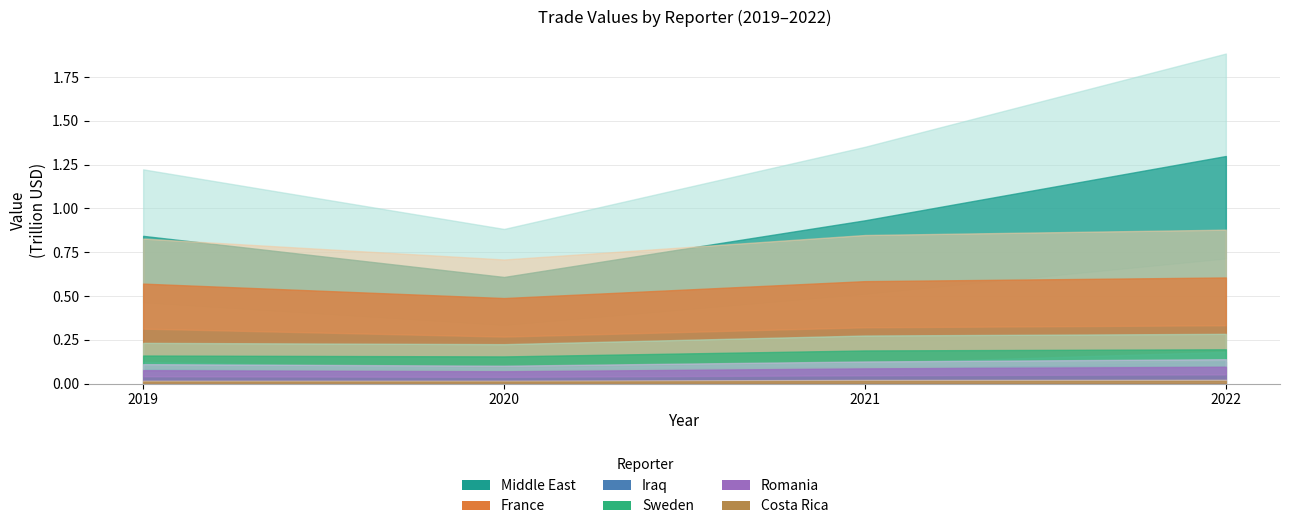

True or false: Middle East and Romania cross at least once.

False